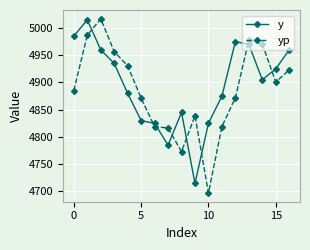

Which series has the largest range (max minus min)?

yp